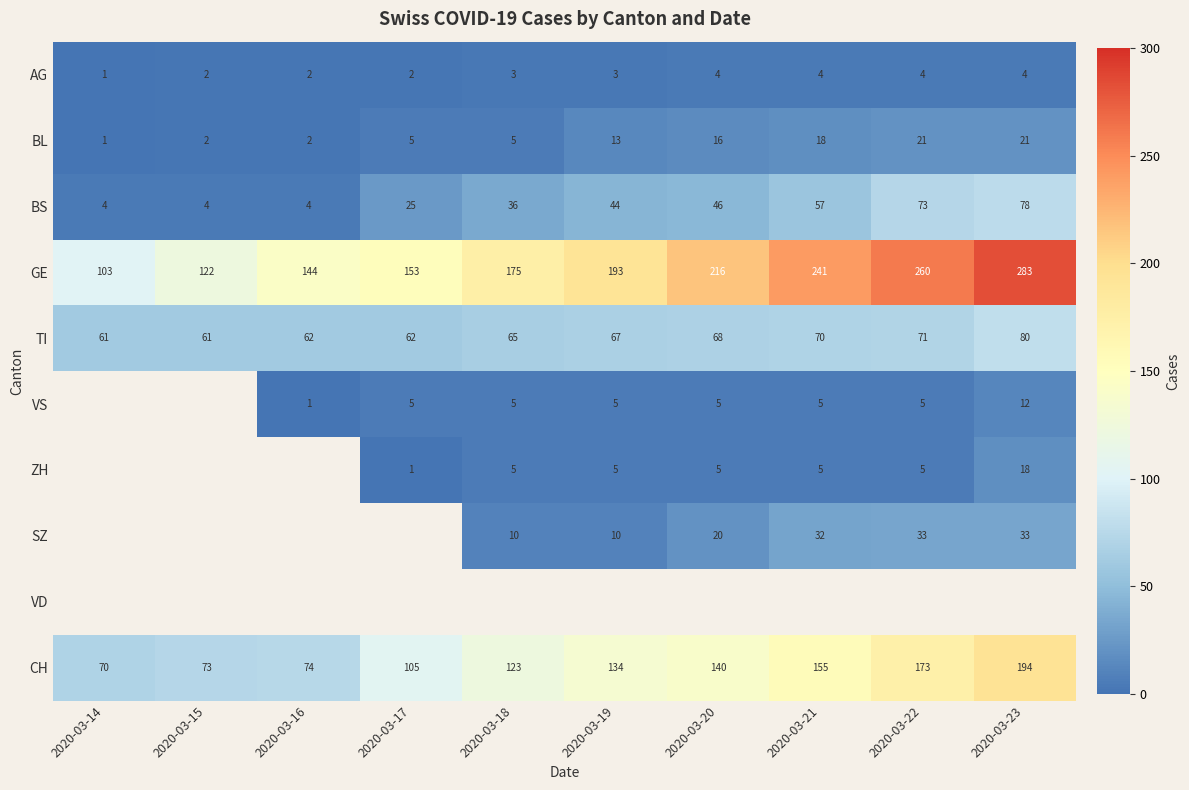

What is the minimum value for BS?

4